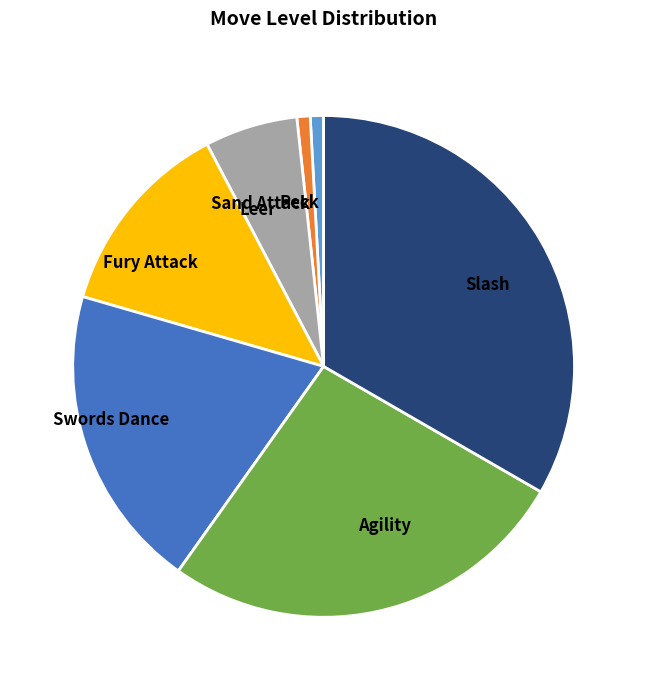

Approximately how many times larger is the value at Swords Dance compared to Agility?

0.7